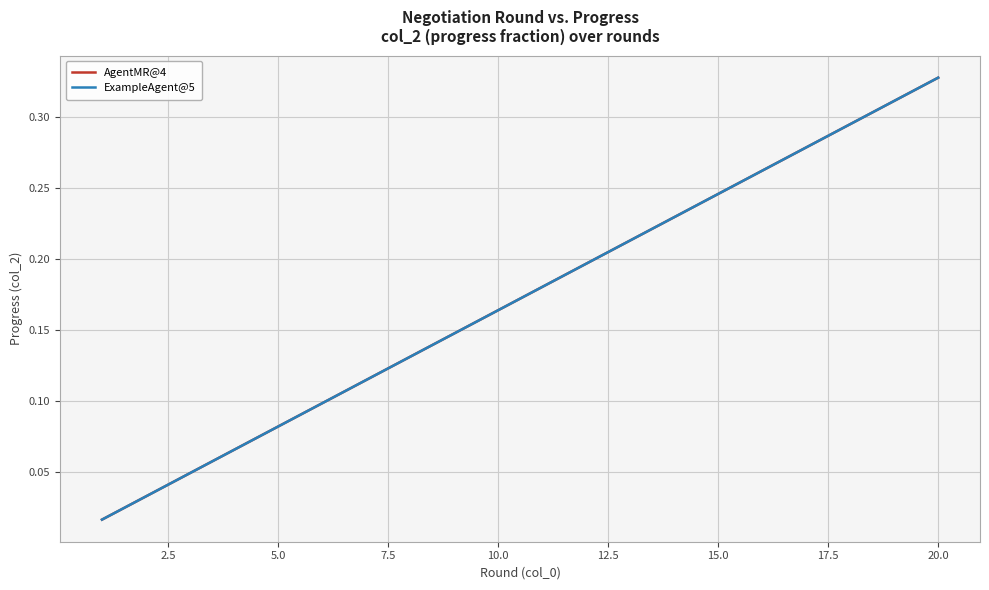

Rank the series by their maximum value, from lowest to highest.

AgentMR@4, ExampleAgent@5